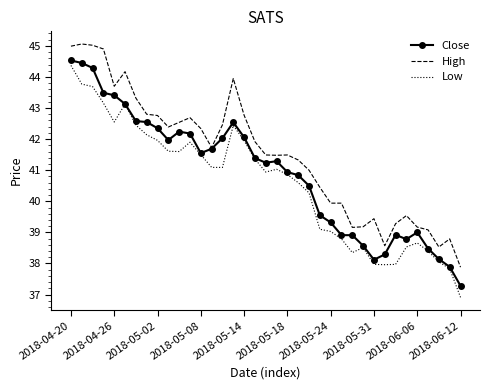

List the series in order of their overall mean, lowest first.

Low, Close, High